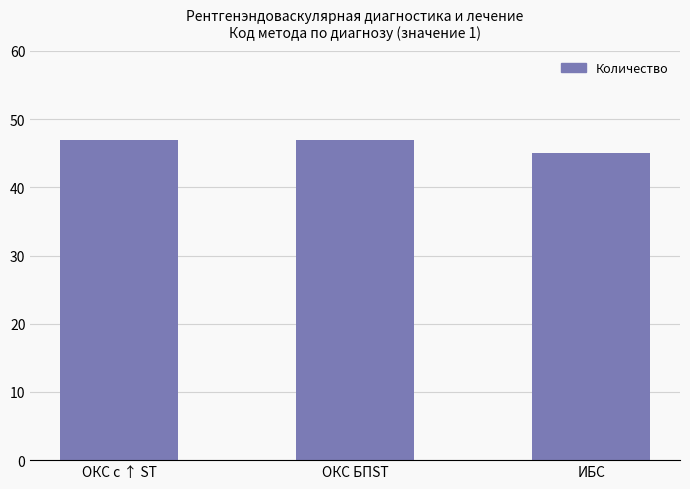

What is the change in value from ОКС с ↑ ST to ИБС?

-2